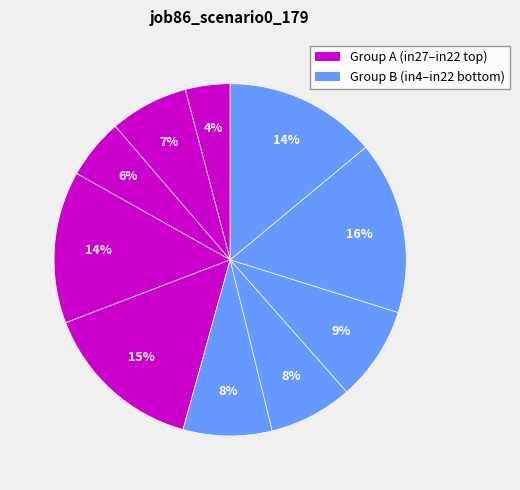

To the nearest percent, what is the average slice percentage?

10%